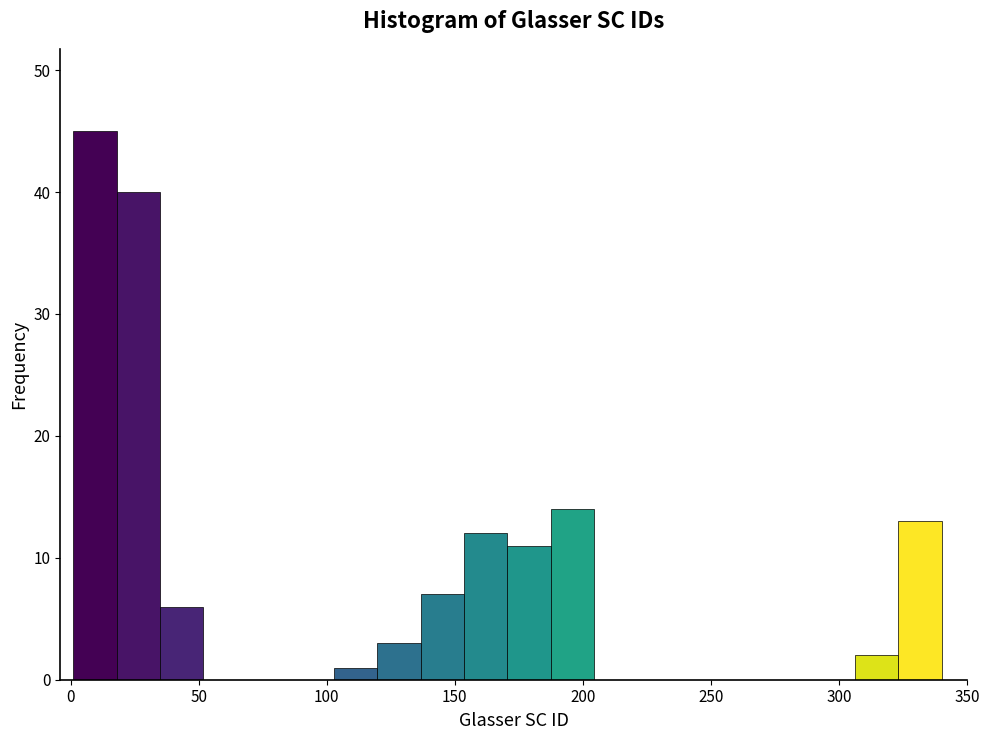

Around what value on the x-axis is the tallest bar? Give the approximate position of its centre, as read against the axis.

10